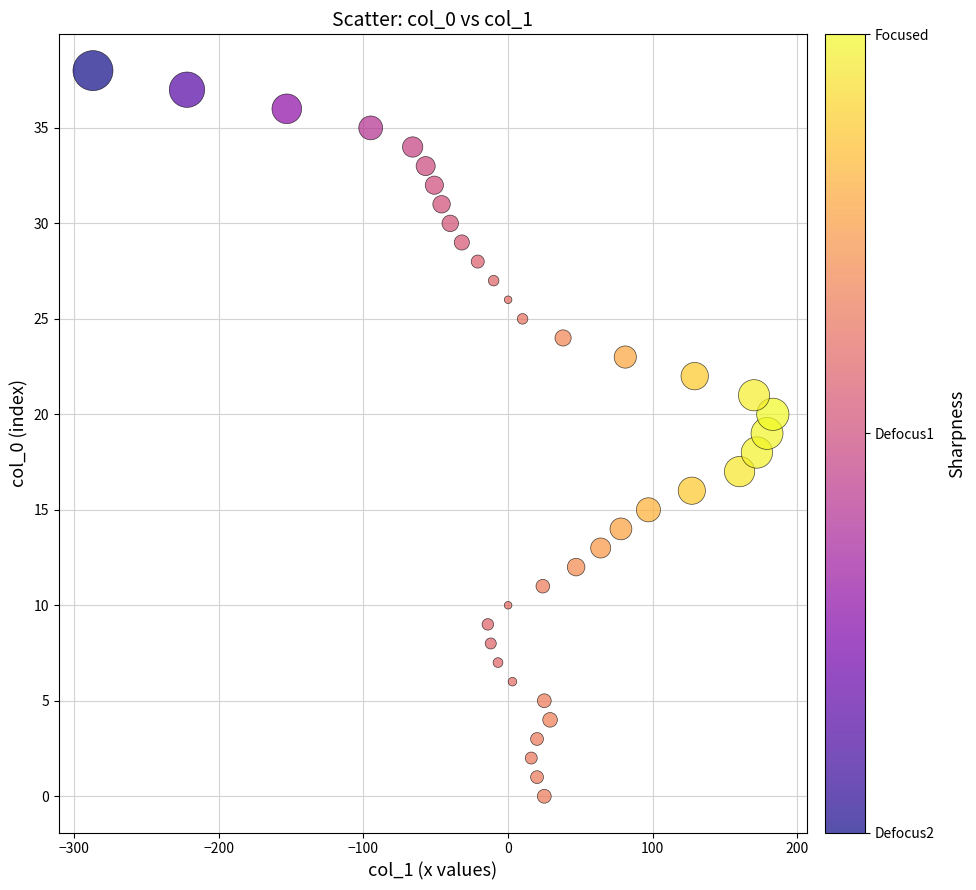

What is the range of Y values (max minus min)?

38